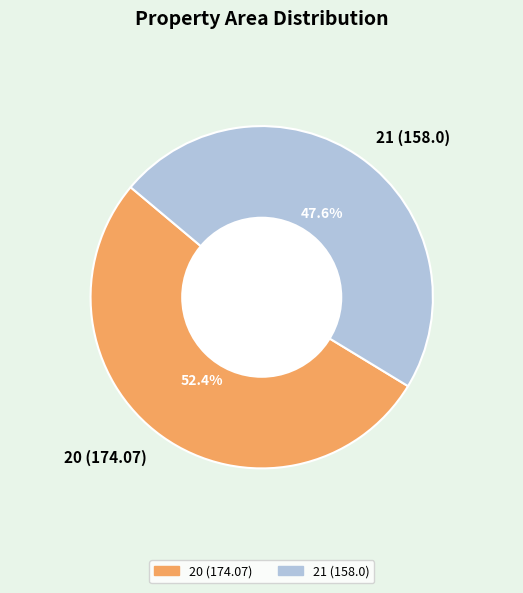

Which slice is the largest?

20